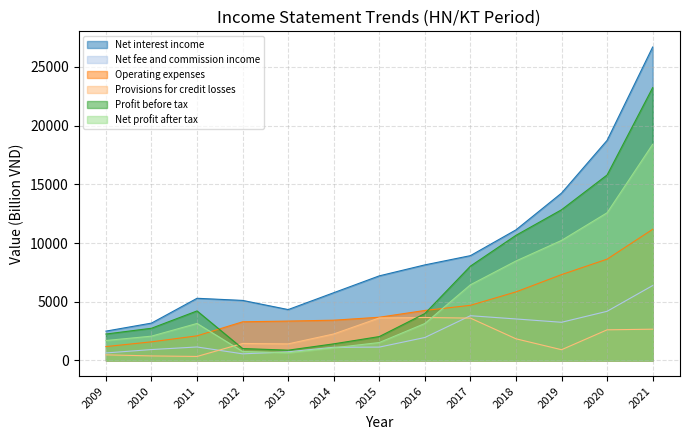

Which series has the widest spread of values?

Net interest income